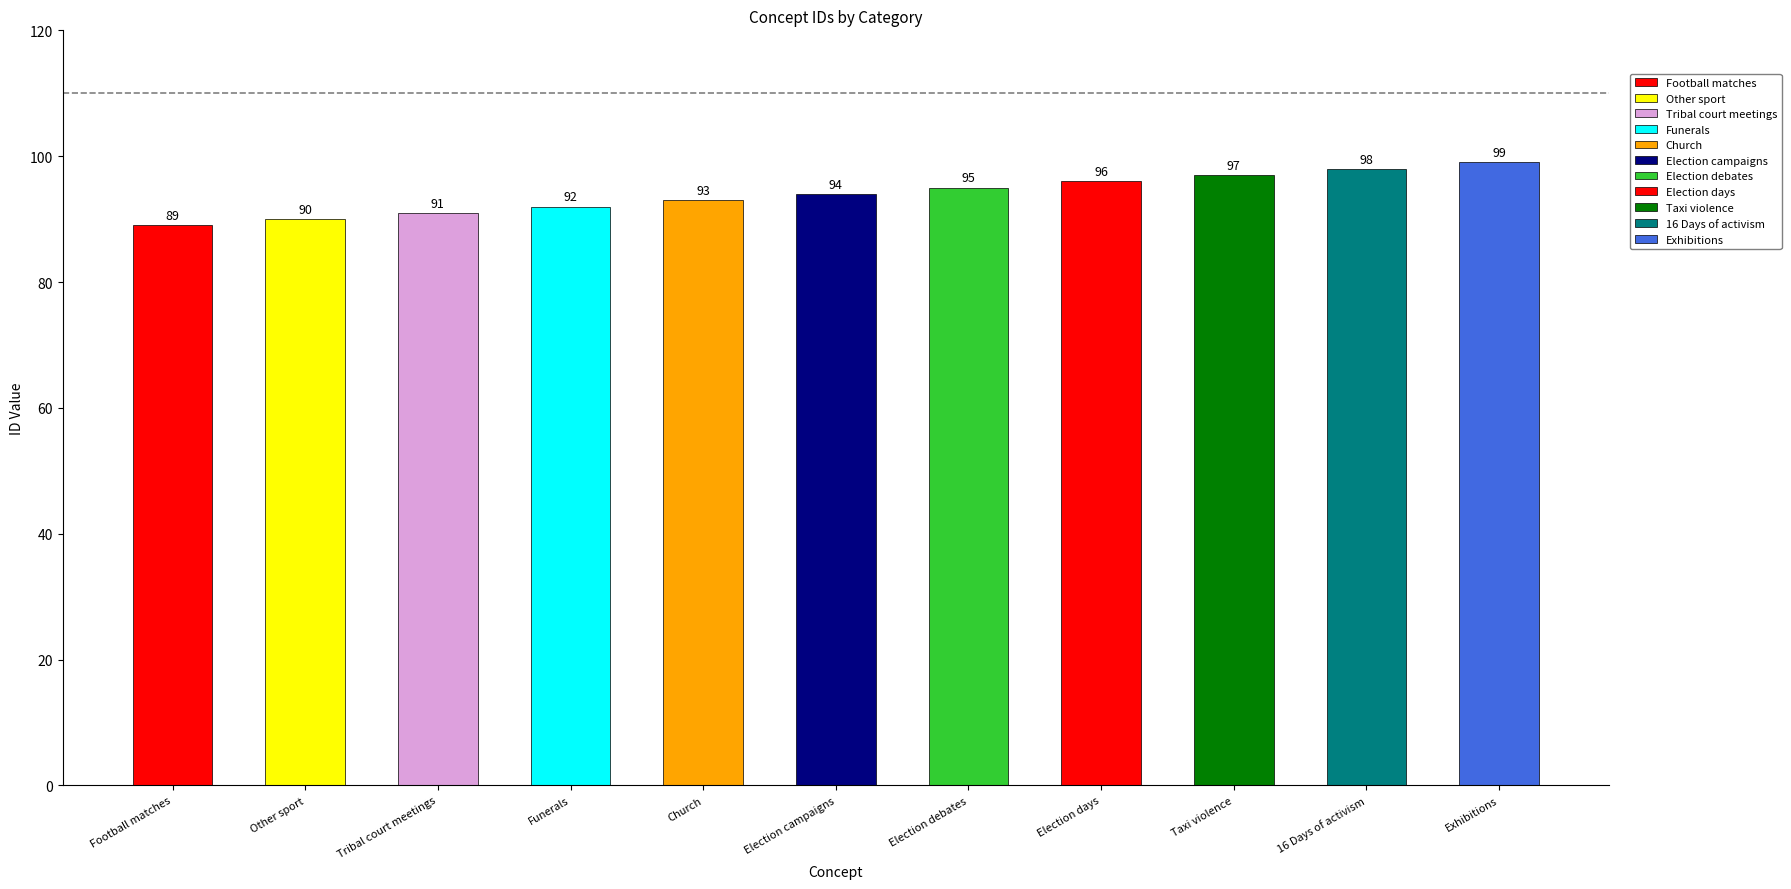

What position from the left is Other sport?

2